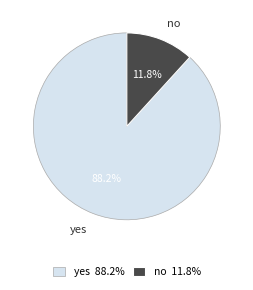

Which slice is the smallest?

no